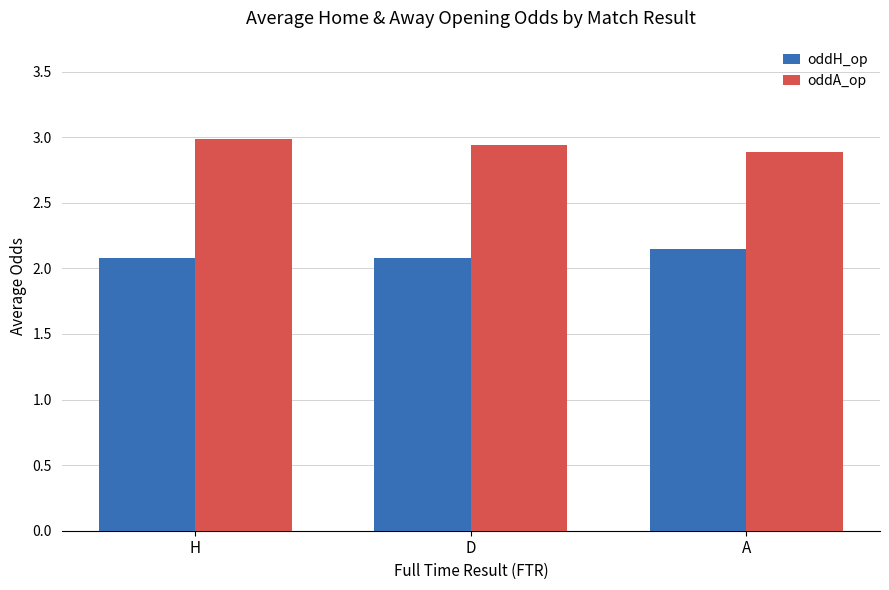

What is the sum of all oddH_op values?

6.3